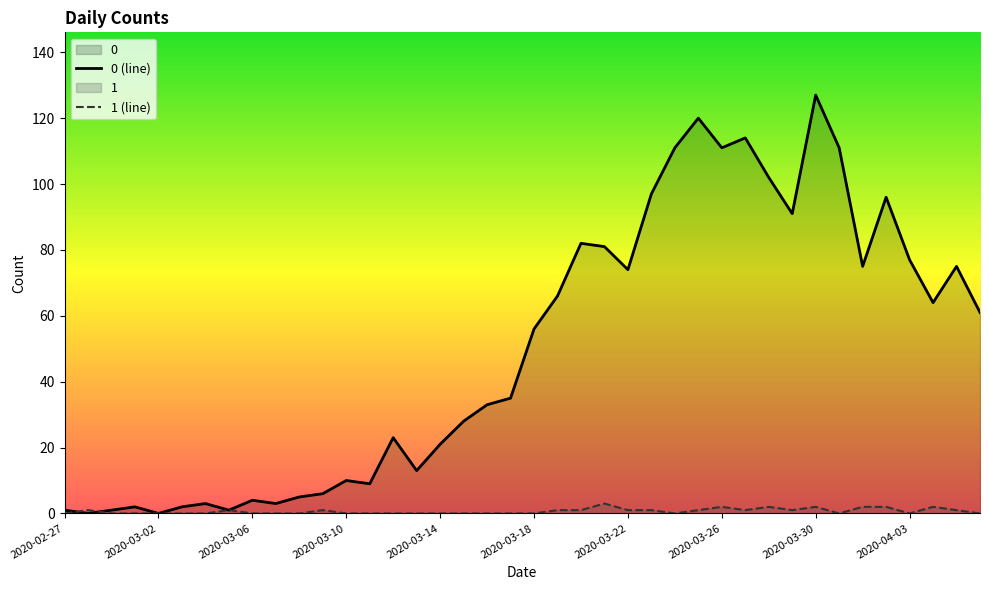

Rank the series by their average value, from highest to lowest.

0 (line), 1 (line)